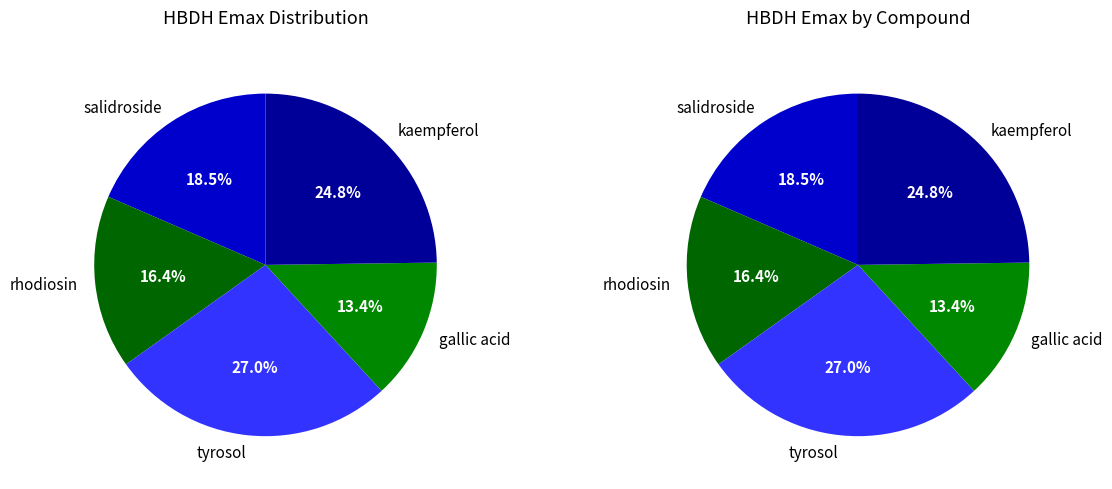

Does rhodiosin account for over 50% of the chart?

No